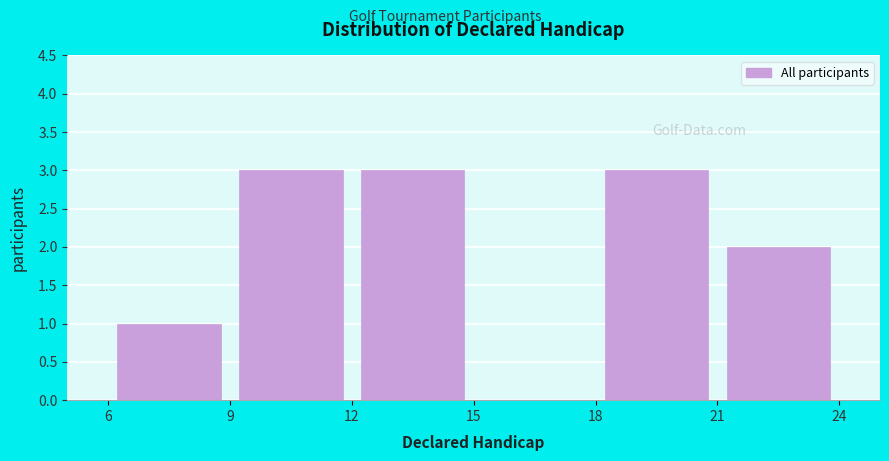

Reading left to right, transcribe this chart: for each bar, give the range it covers on the x-axis and its height. The values are not printed on the chart, so give them approximately, as read against the axis.

6 to 9: 1
9 to 12: 3
12 to 15: 3
15 to 18: 0
18 to 21: 3
21 to 24: 2